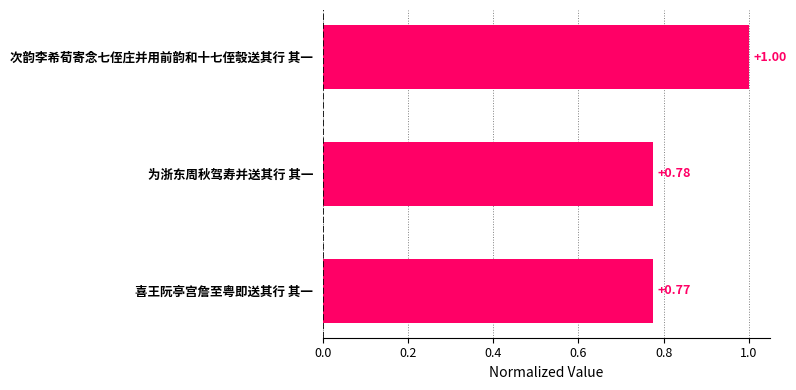

Between 喜王阮亭宫詹至粤即送其行 其一 and 次韵李希荀寄念七侄庄并用前韵和十七侄彀送其行 其一, which is larger?

次韵李希荀寄念七侄庄并用前韵和十七侄彀送其行 其一